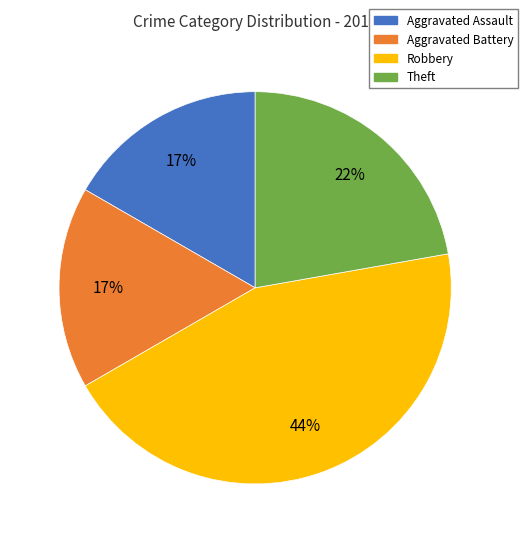

Does any single category account for the majority?

No